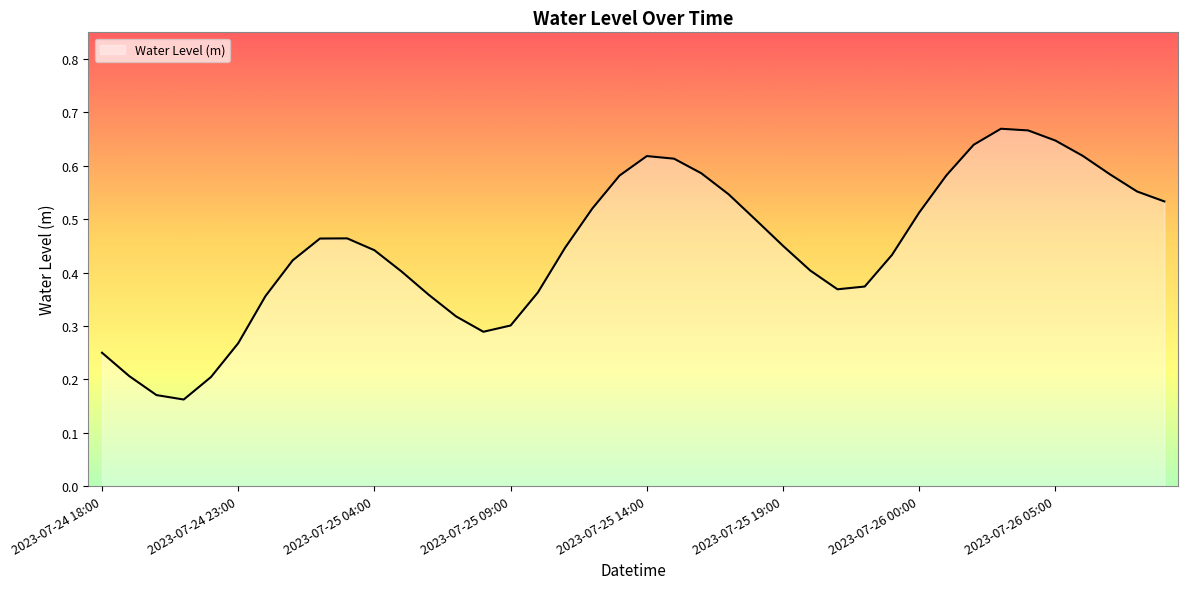

What is the label of the 16th point from the left?

2023-07-25 09:00